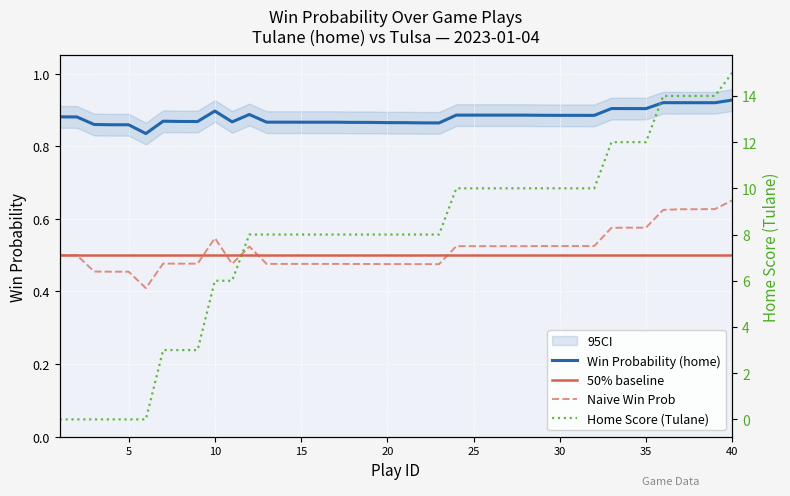

The value of home_score at 17 is 11.6. True or false?

False